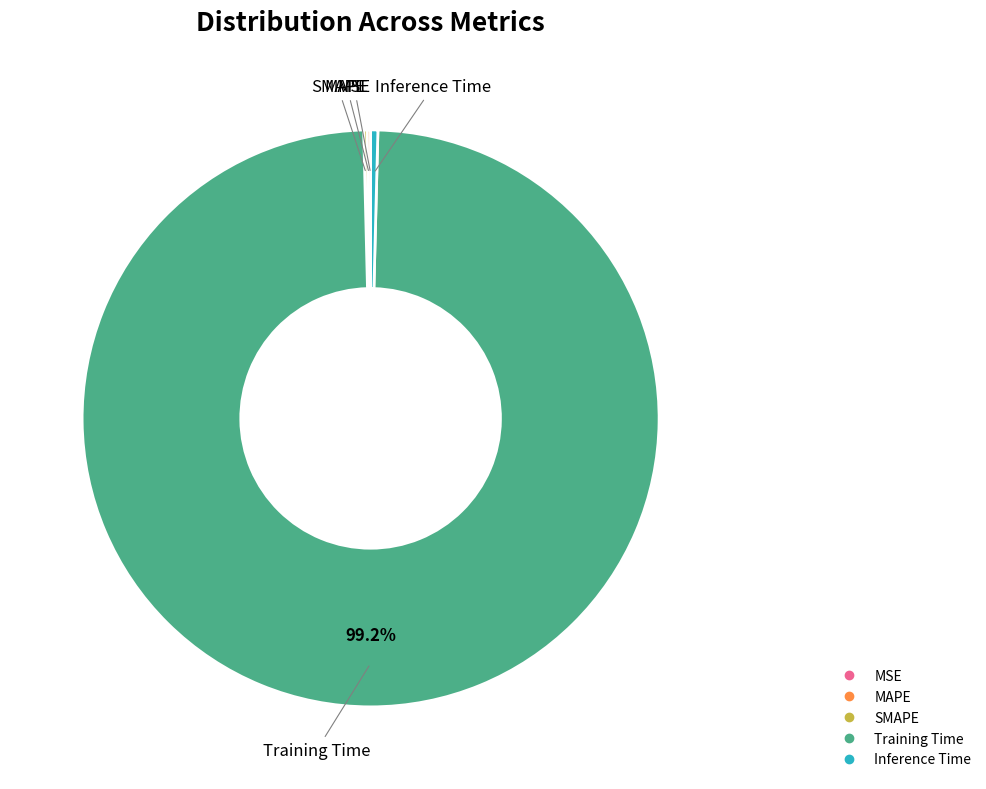

What is the majority slice?

Training Time